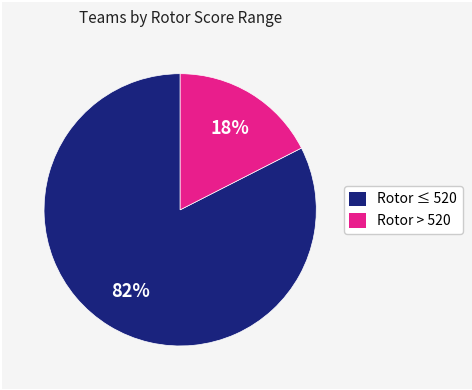

What percentage is the Rotor > 520 slice, to the nearest percent?

17%